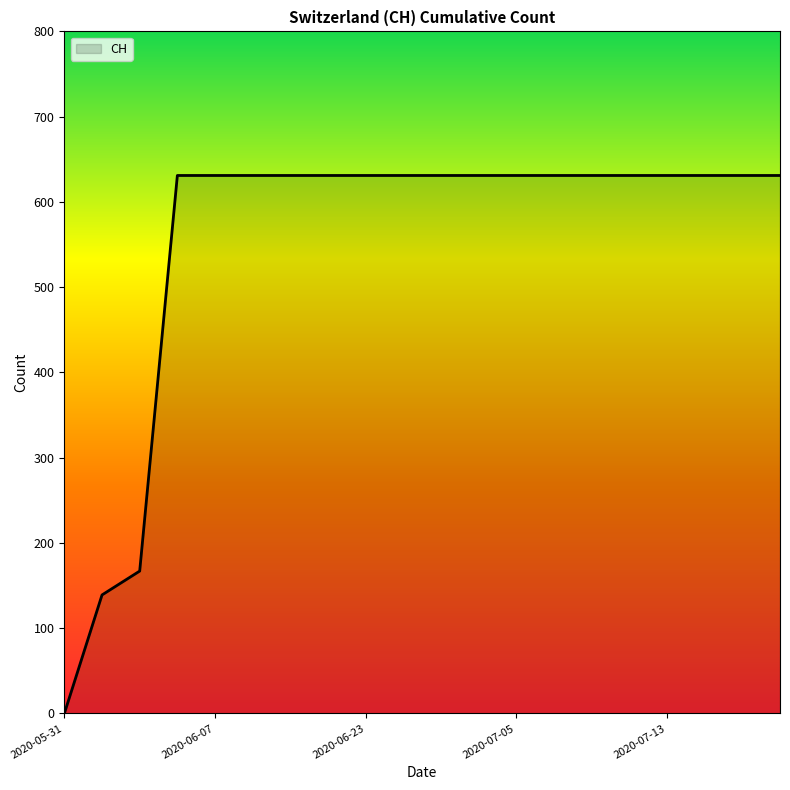

What is the maximum value shown in the chart?

631